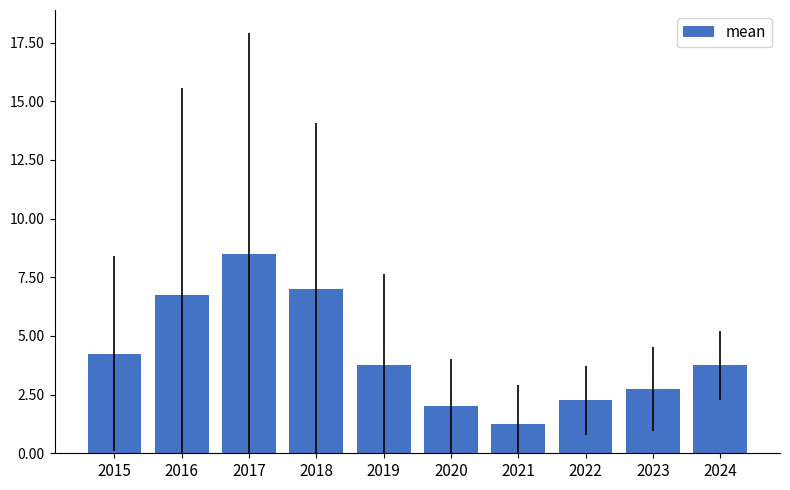

What is the greatest value displayed?

8.5